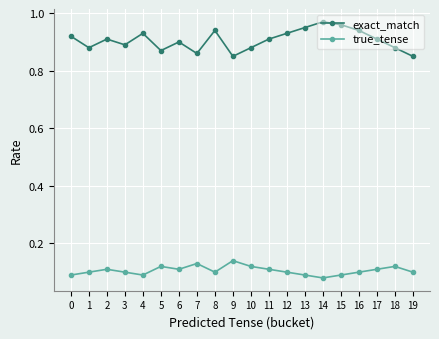

Rank the series by their maximum value, from highest to lowest.

exact_match, true_tense